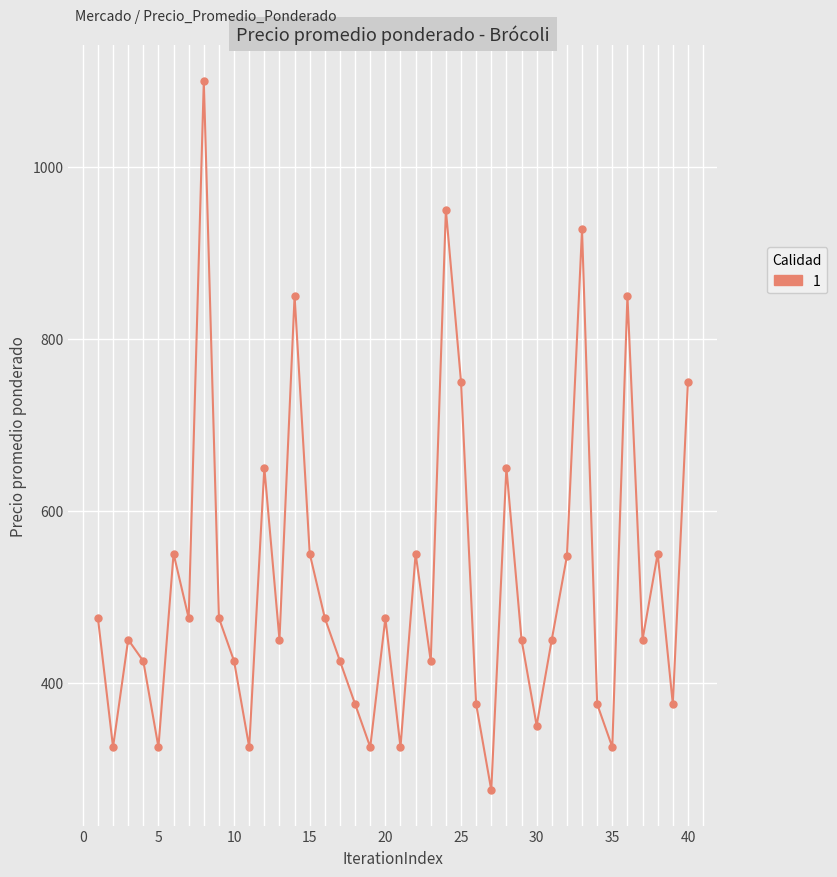

What is the maximum value shown in the chart?

1100